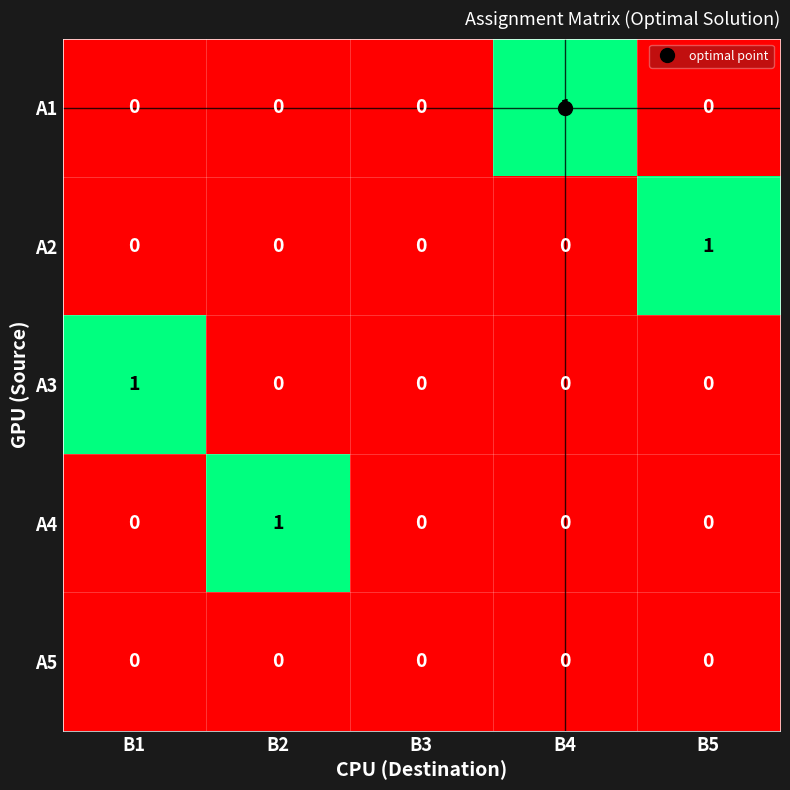

Which category has the highest value in the А1 series?

В4